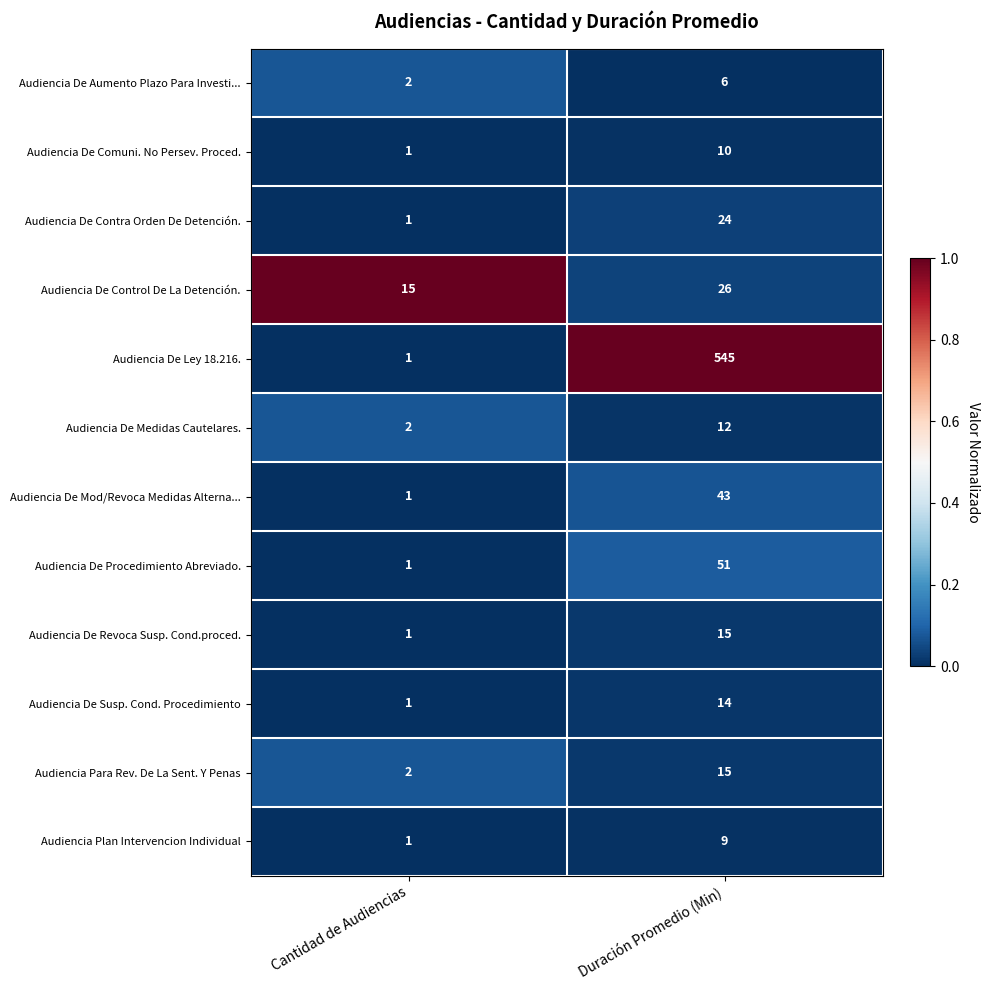

The Audiencia De Control De La Detención. series shows 6 at Cantidad de Audiencias. True or false?

False